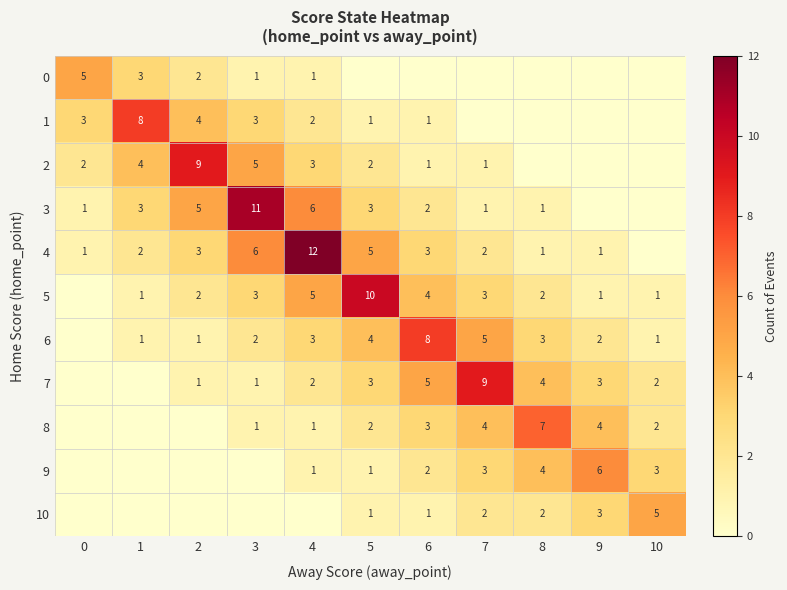

True or false: 2 has a value of 3 at 4.

True